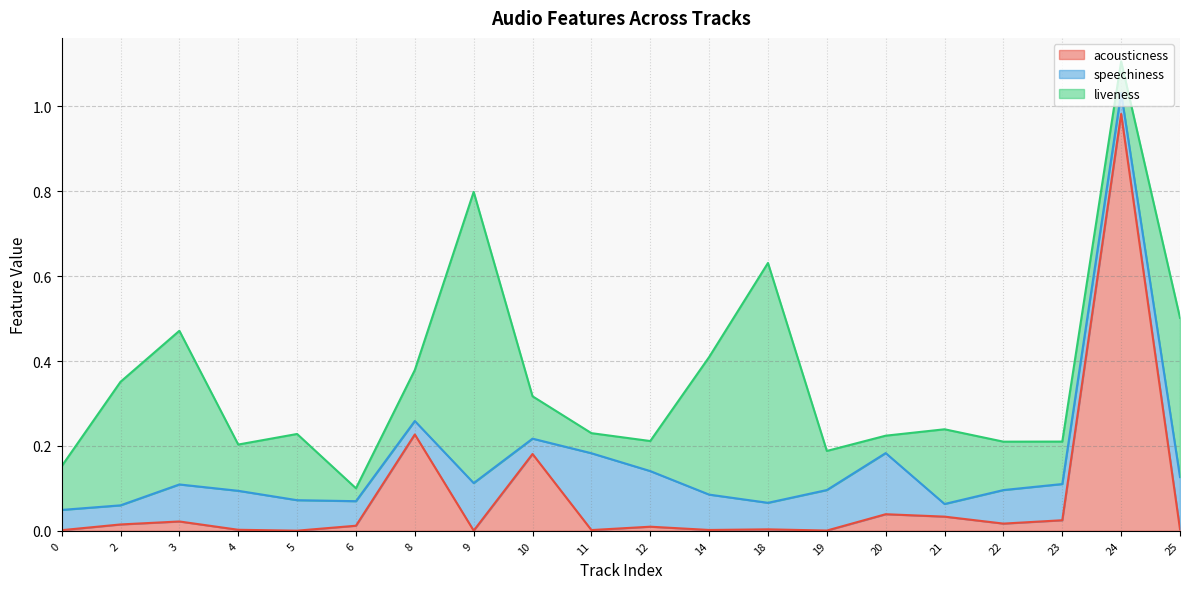

What is the highest value of the acousticness series?

1.0